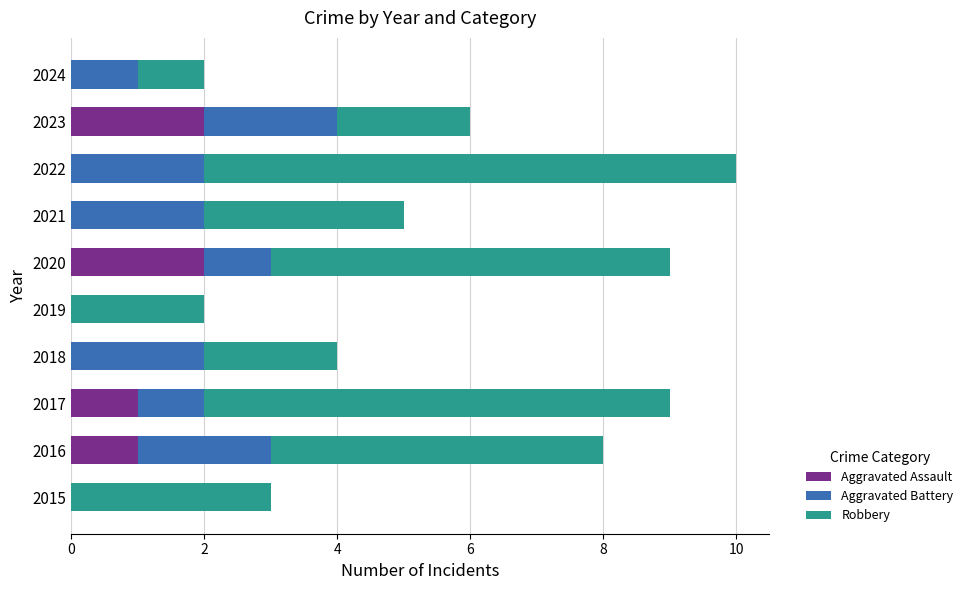

At which category is the sum across all series the highest?

2022